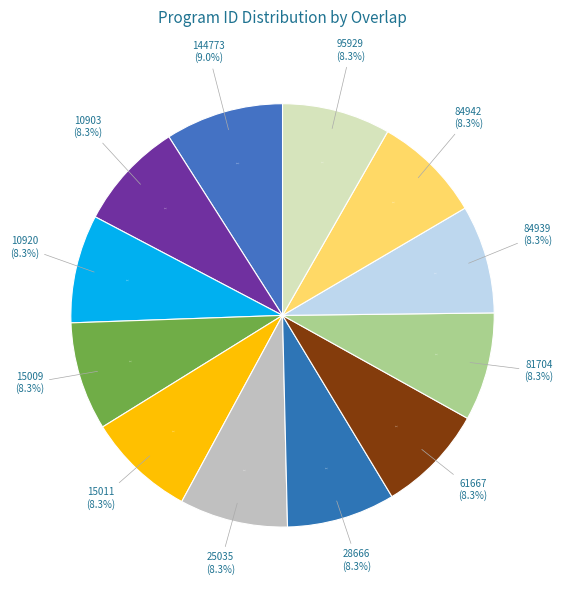

Is 61667 the majority of the pie?

No